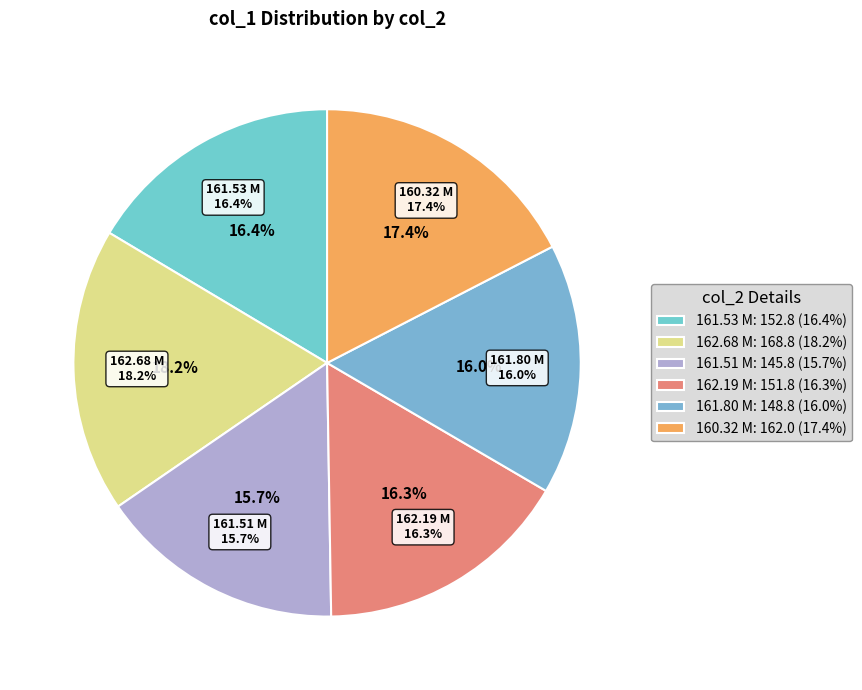

What is the smallest slice in the pie chart?

161.51 M